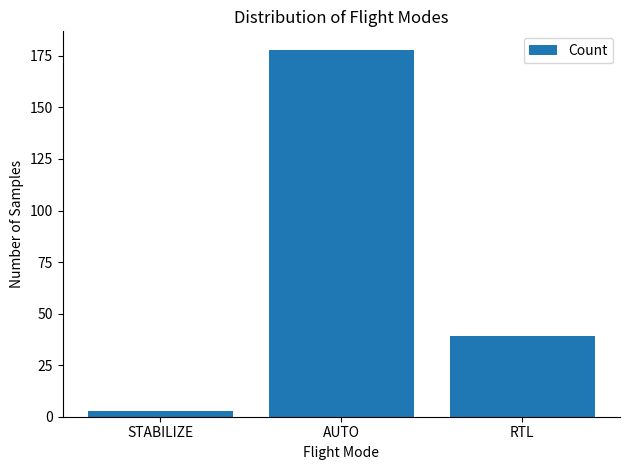

What is the maximum value shown in the chart?

178